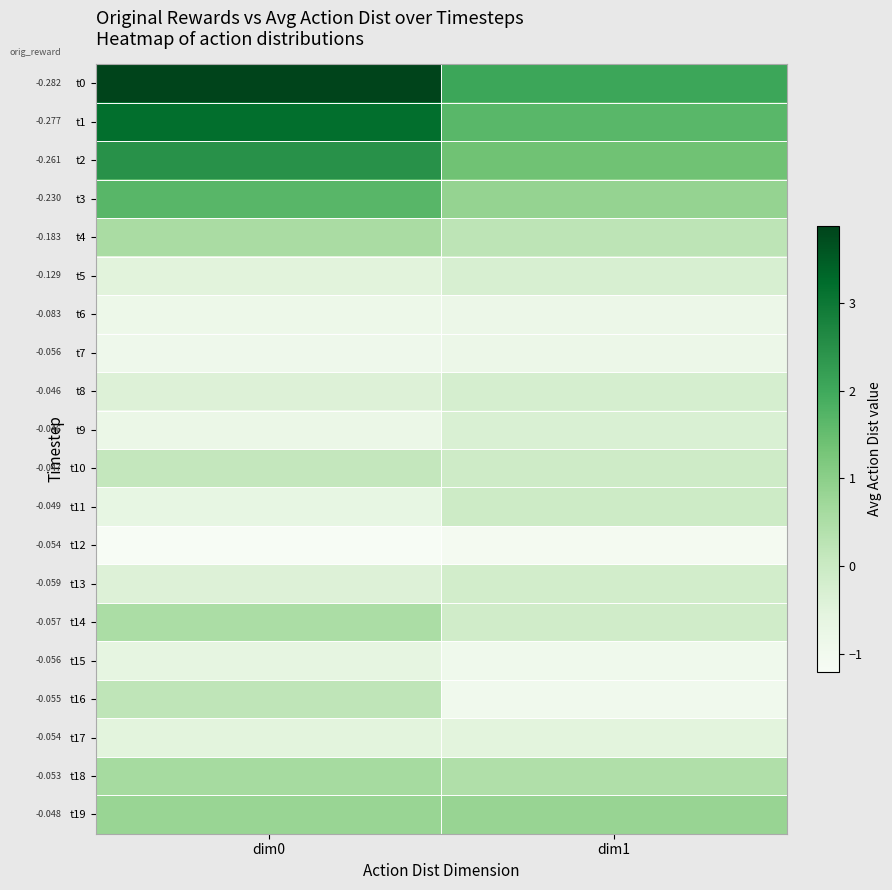

What is the maximum value shown in the chart?

3.9